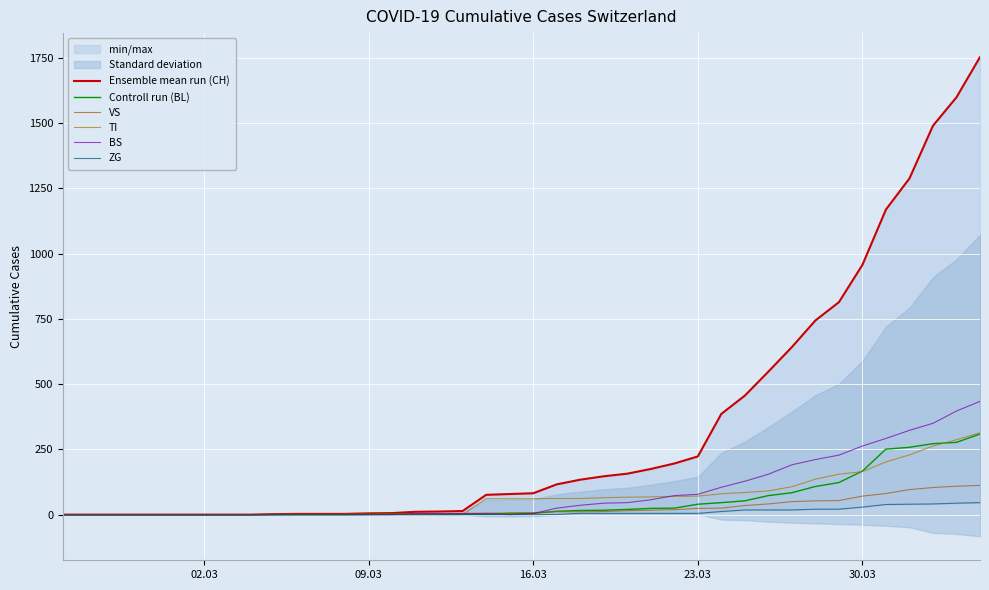

What is the average value of the ZG series?

9